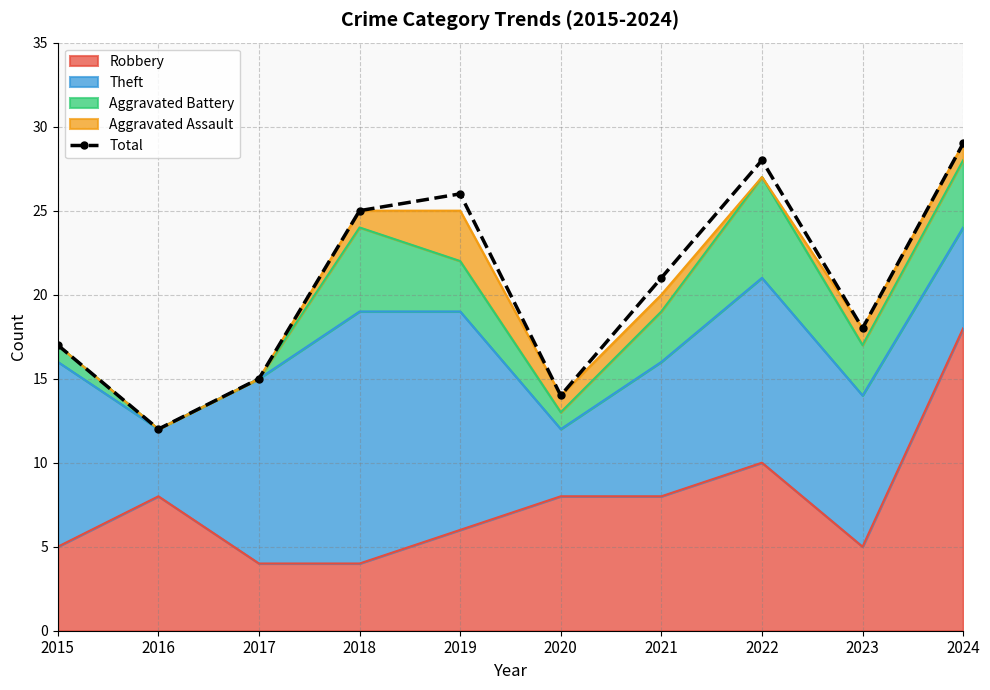

What is the value of the 4th point from the left?

25